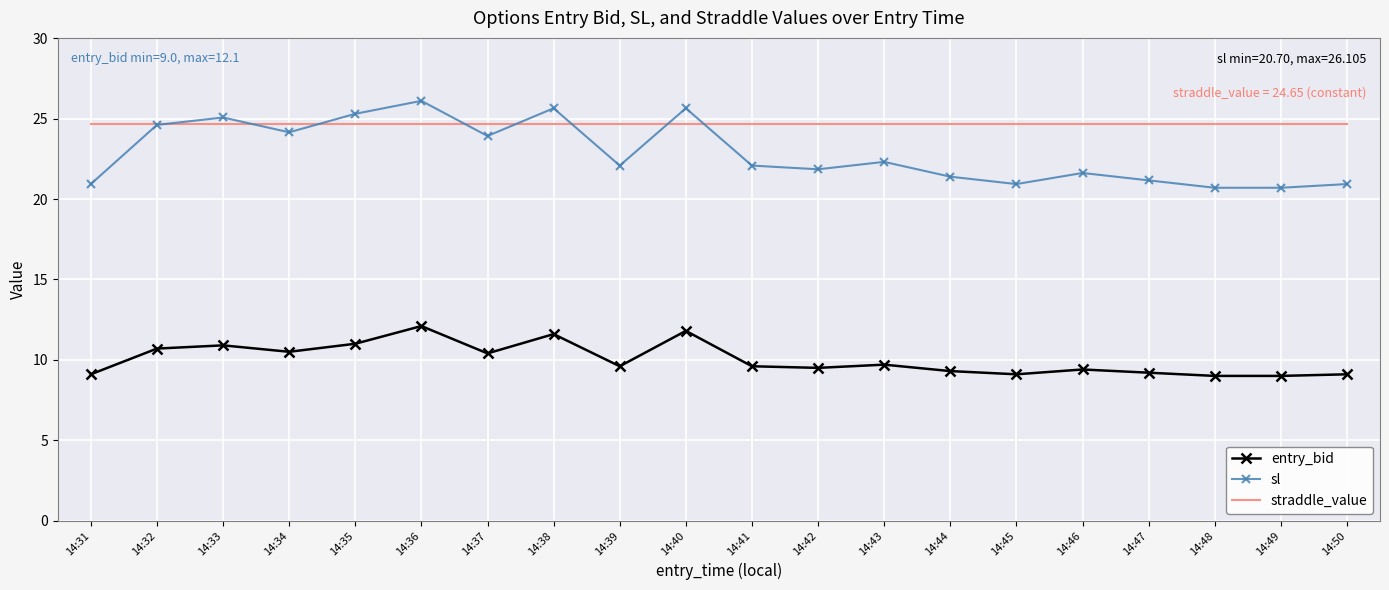

Which series has the widest spread of values?

sl